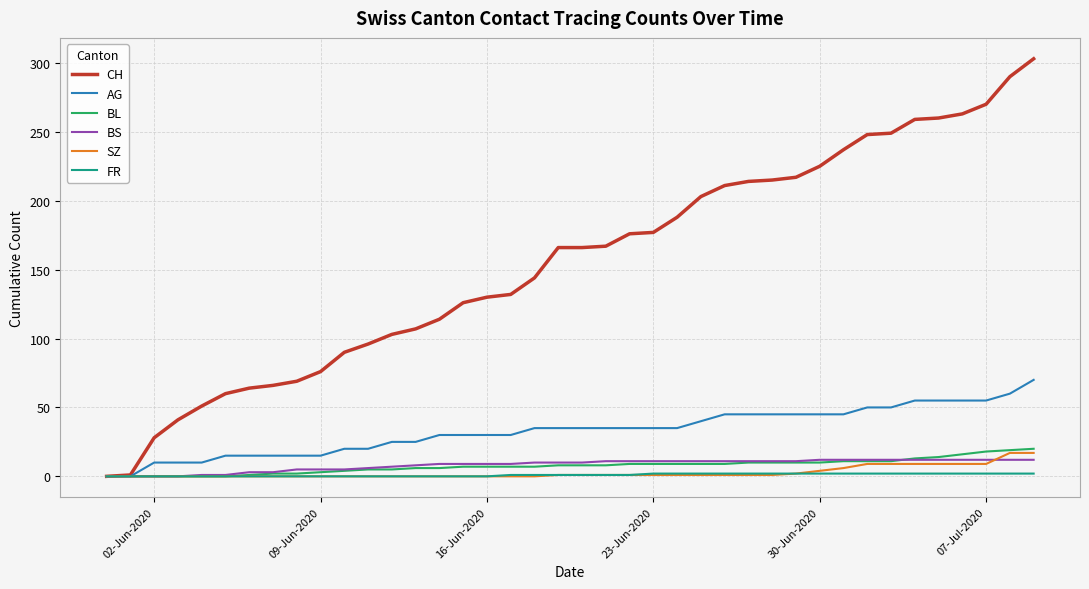

Which series has the largest total across all categories?

CH